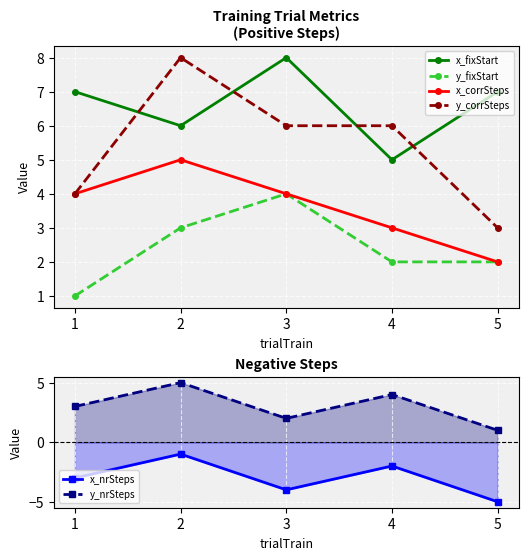

The y_corrSteps series shows 4 at 2. True or false?

False